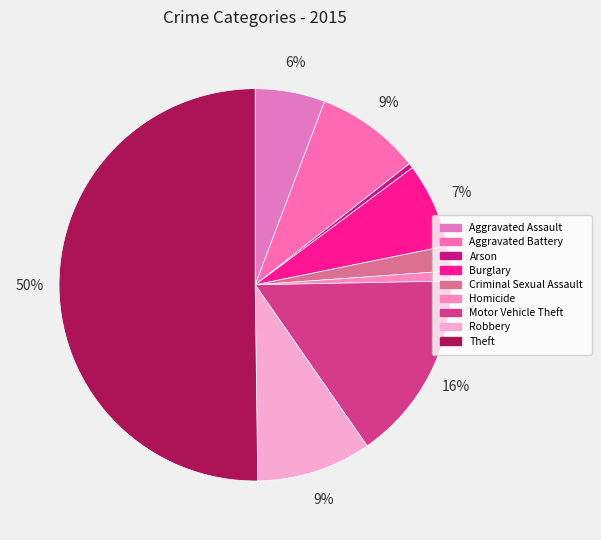

To the nearest percent, what is the difference between the largest and smallest slice percentages?

50%